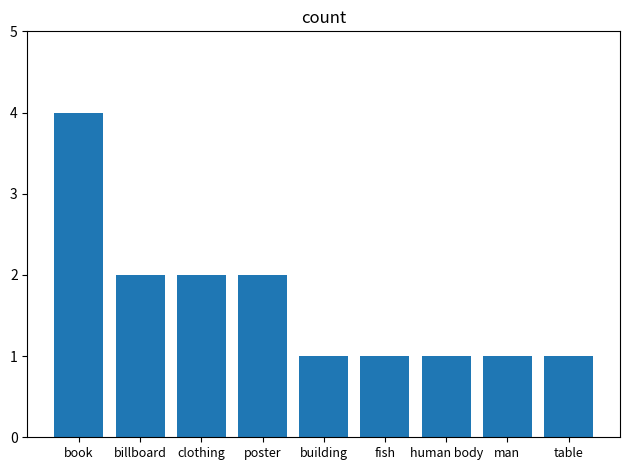

What is the approximate value at billboard?

2